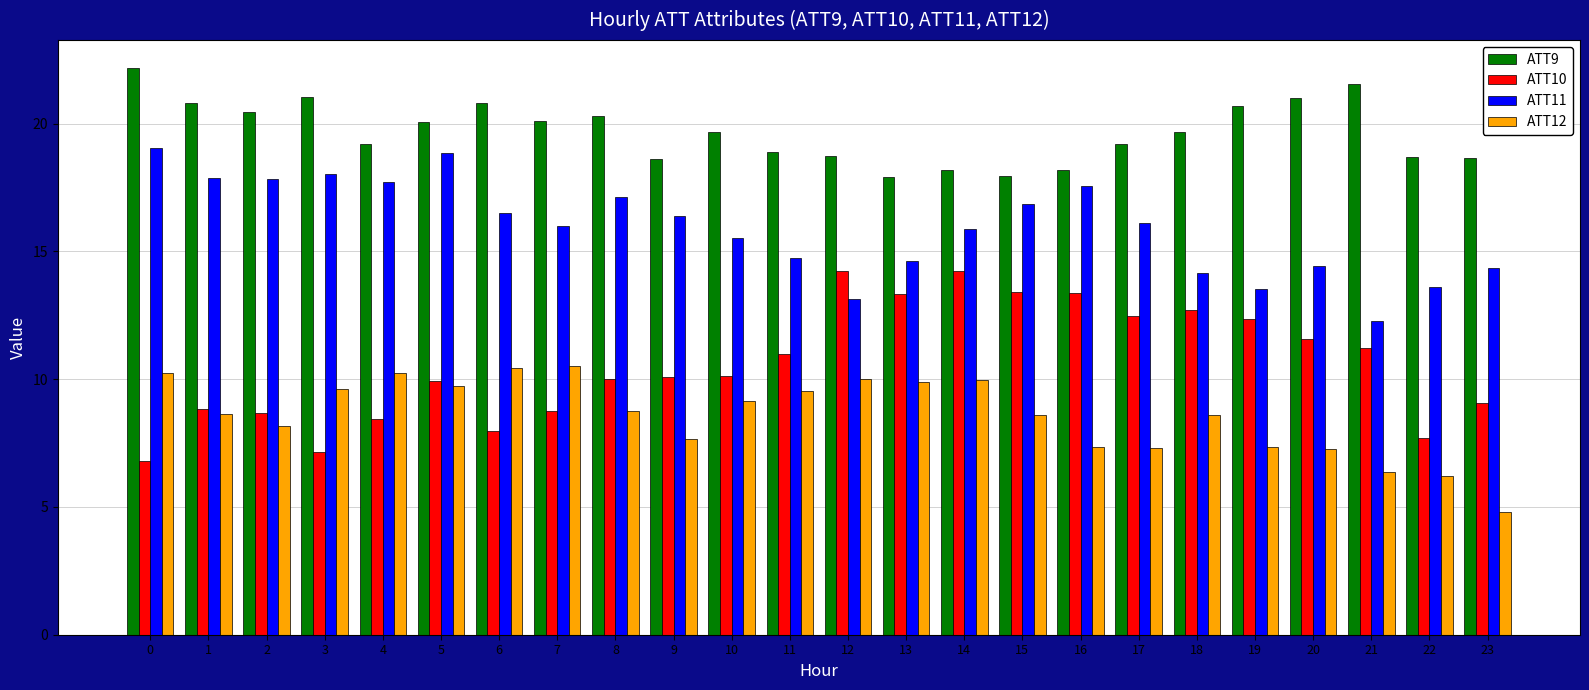

Count the number of data series in this chart.

4